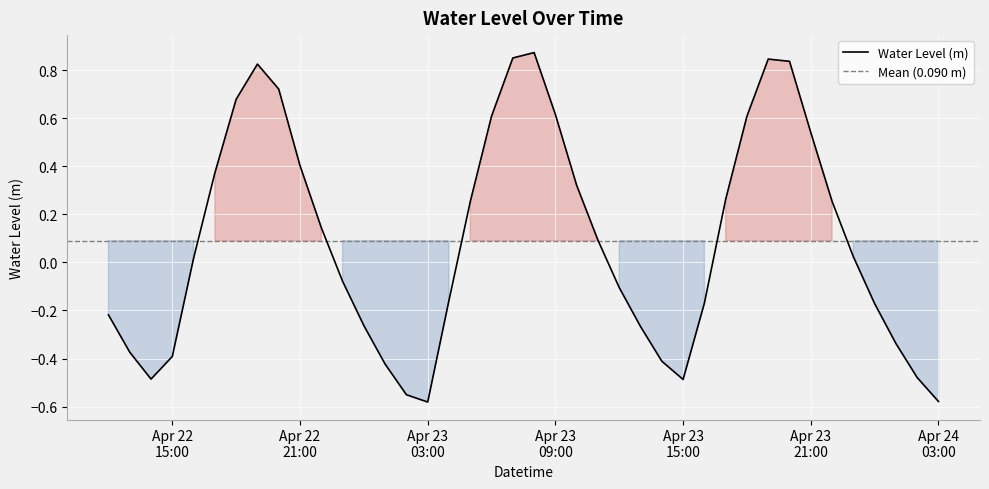

Reading left to right, extract all data points from this chart.

-0.2	-0.4	-0.5	-0.4	0.0	0.4	0.7	0.8	0.7	0.4	0.1	-0.1	-0.3	-0.4	-0.6	-0.6	-0.2	0.3	0.6	0.9	0.9	0.6	0.3	0.1	-0.1	-0.3	-0.4	-0.5	-0.2	0.3	0.6	0.8	0.8	0.5	0.3	0.0	-0.2	-0.3	-0.5	-0.6